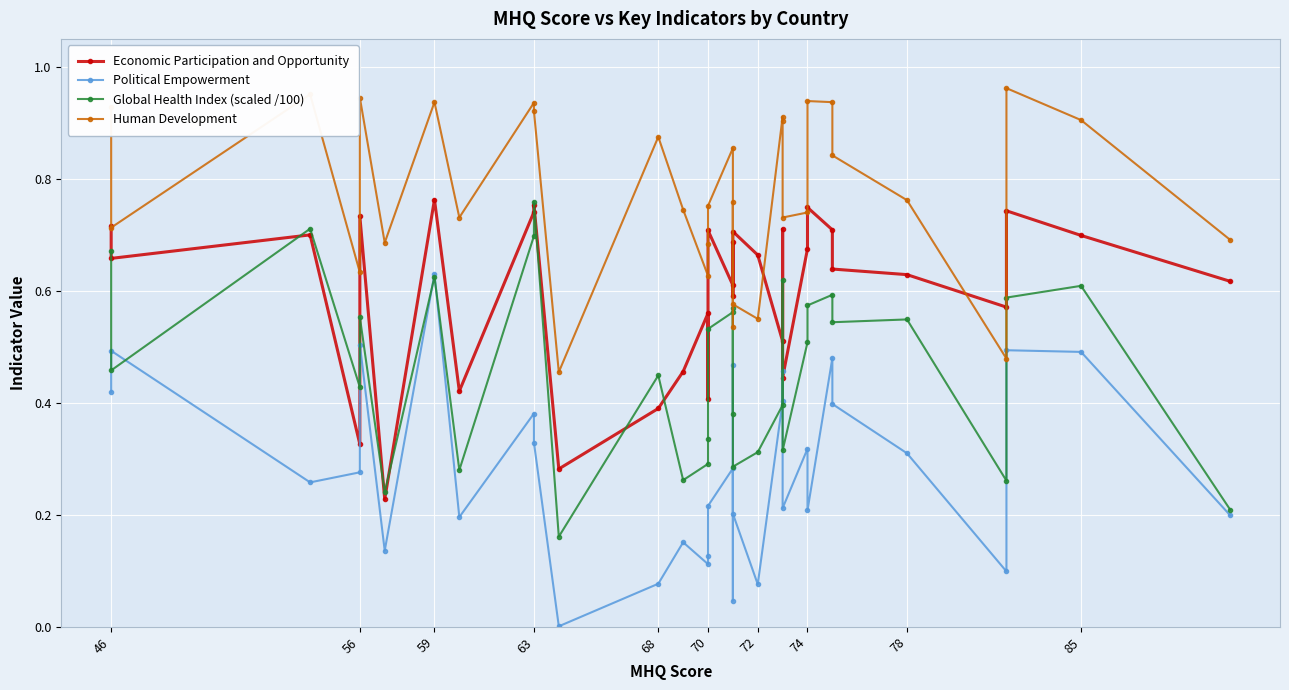

What is the label of the 31st point from the right?

59